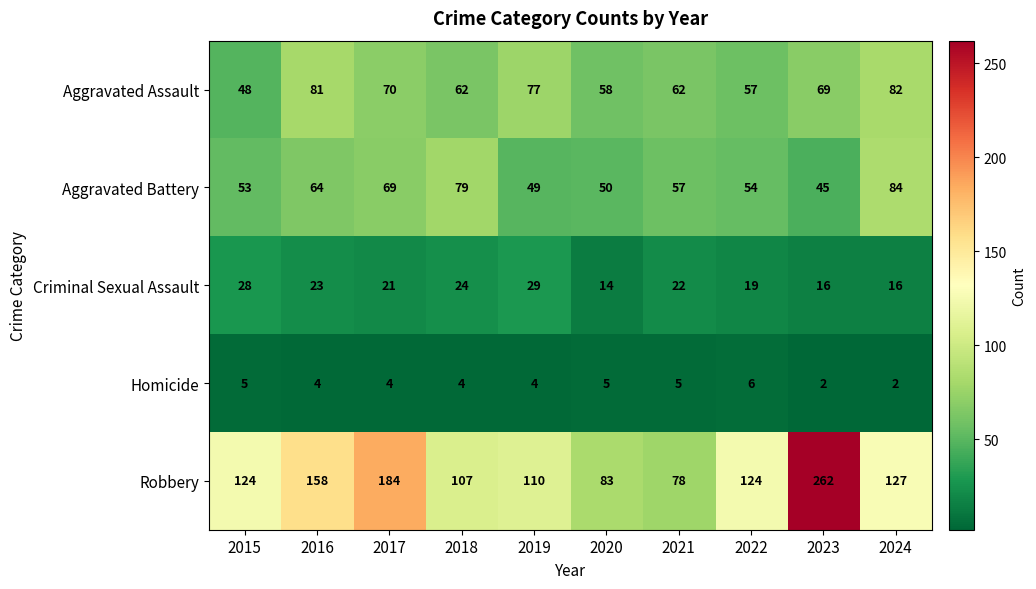

Which series has the widest spread of values?

Robbery